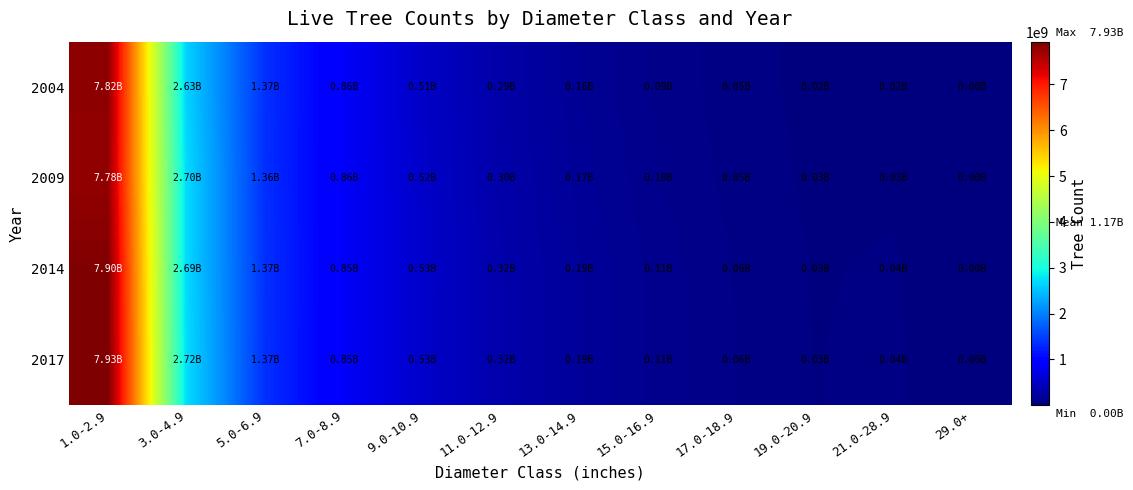

Which series changed the most between 9.0-10.9 and 19.0-20.9?

2014